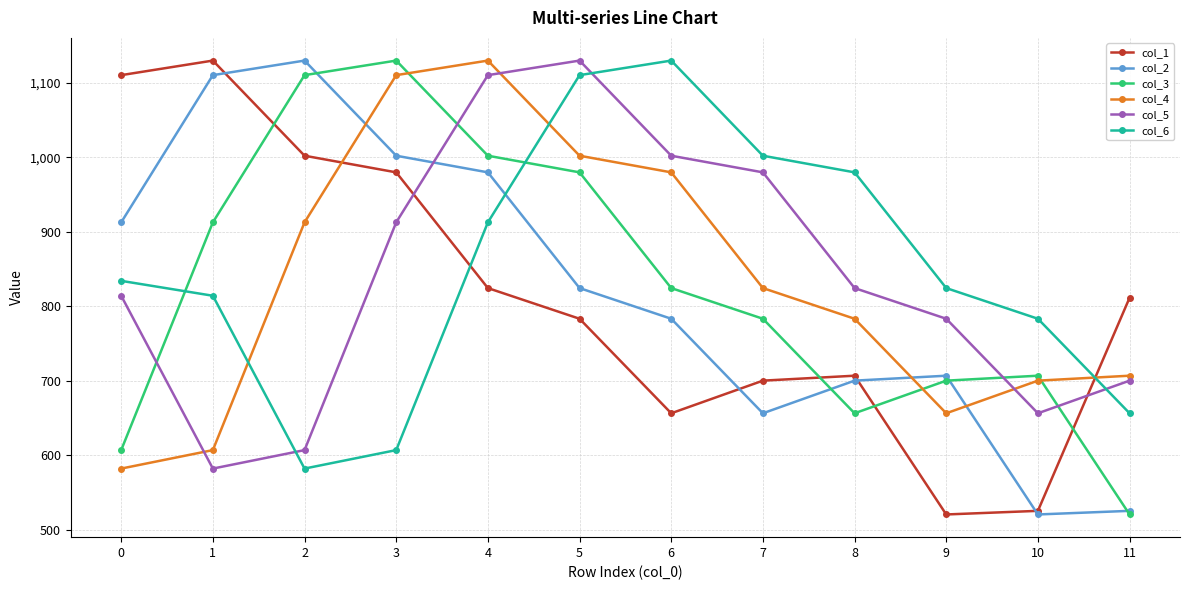

At which label does col_4 first exceed 824?

2